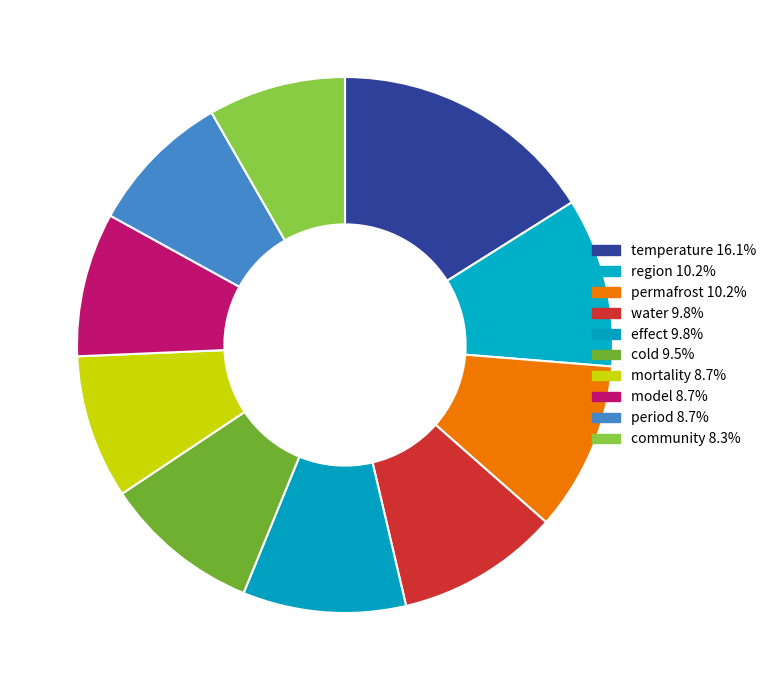

True or false: mortality accounts for 23% of the total.

False